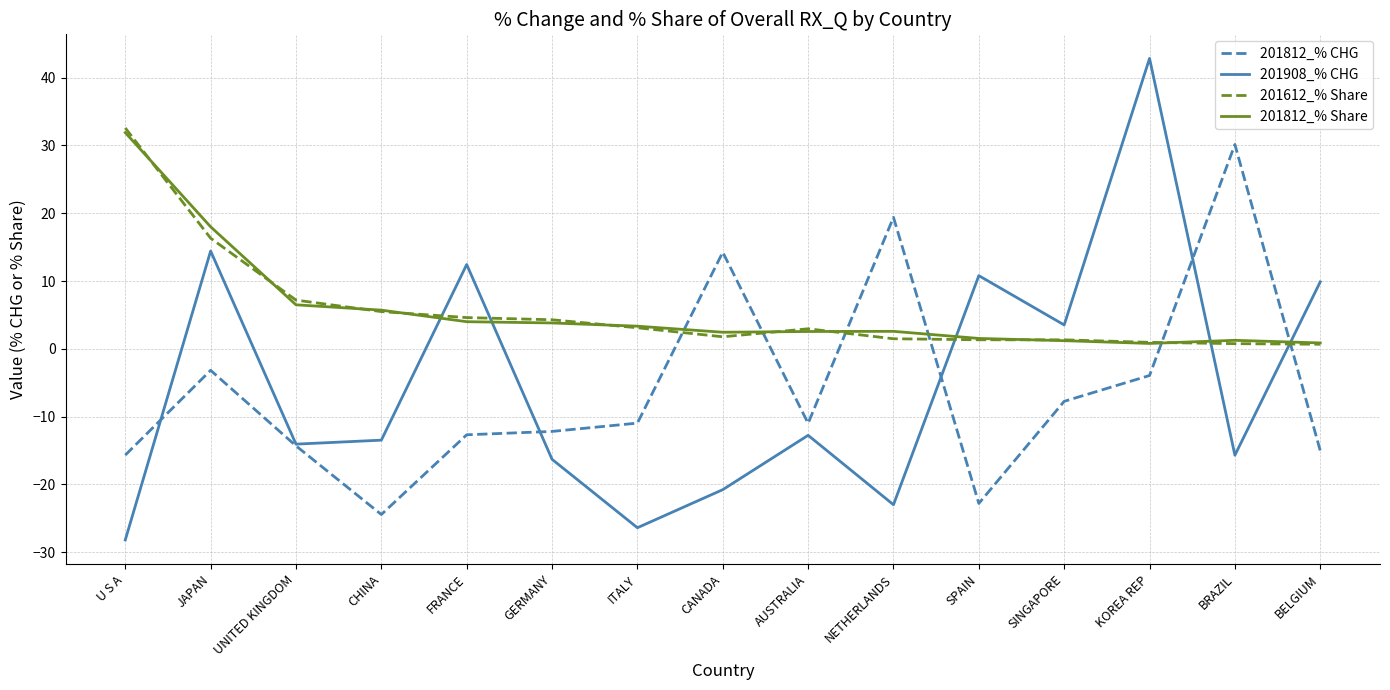

The value of 201908_% CHG at ITALY is -26.4. True or false?

True